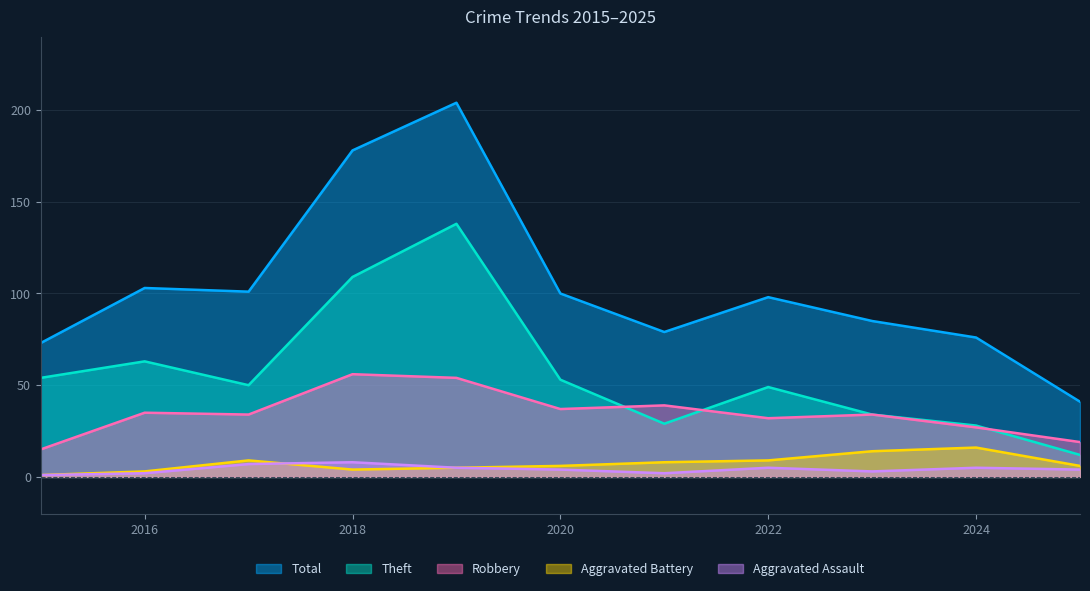

The Robbery series shows 56 at 2018. True or false?

True